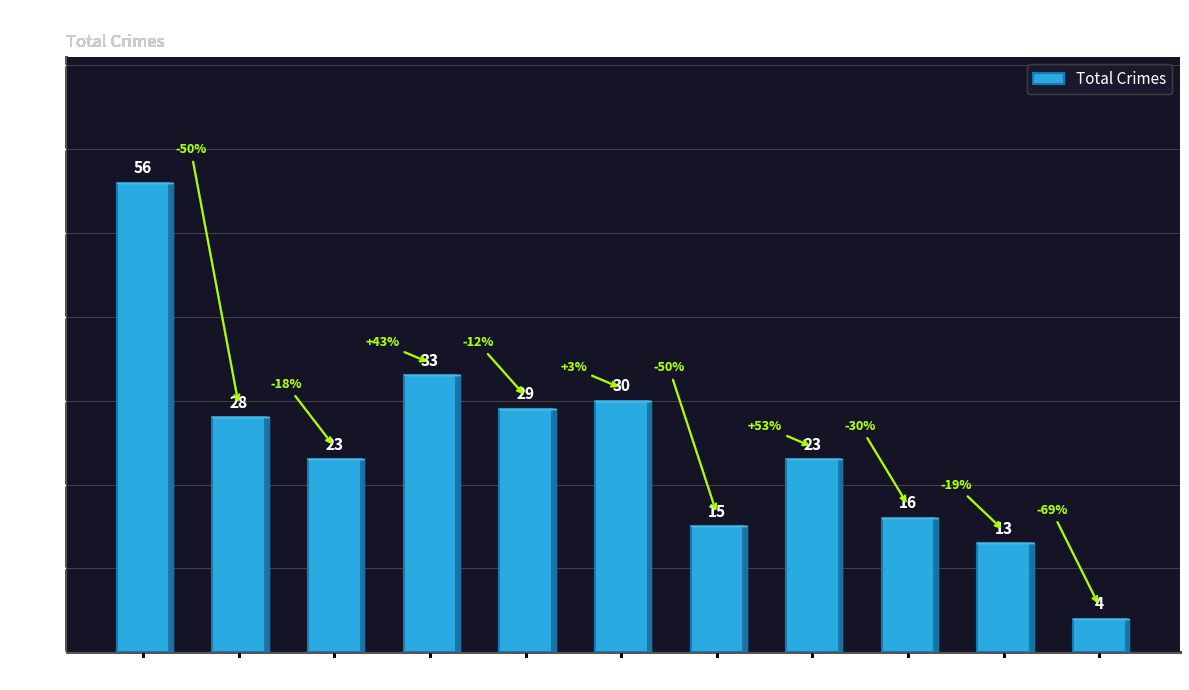

What is the difference between the second highest and minimum values?

29